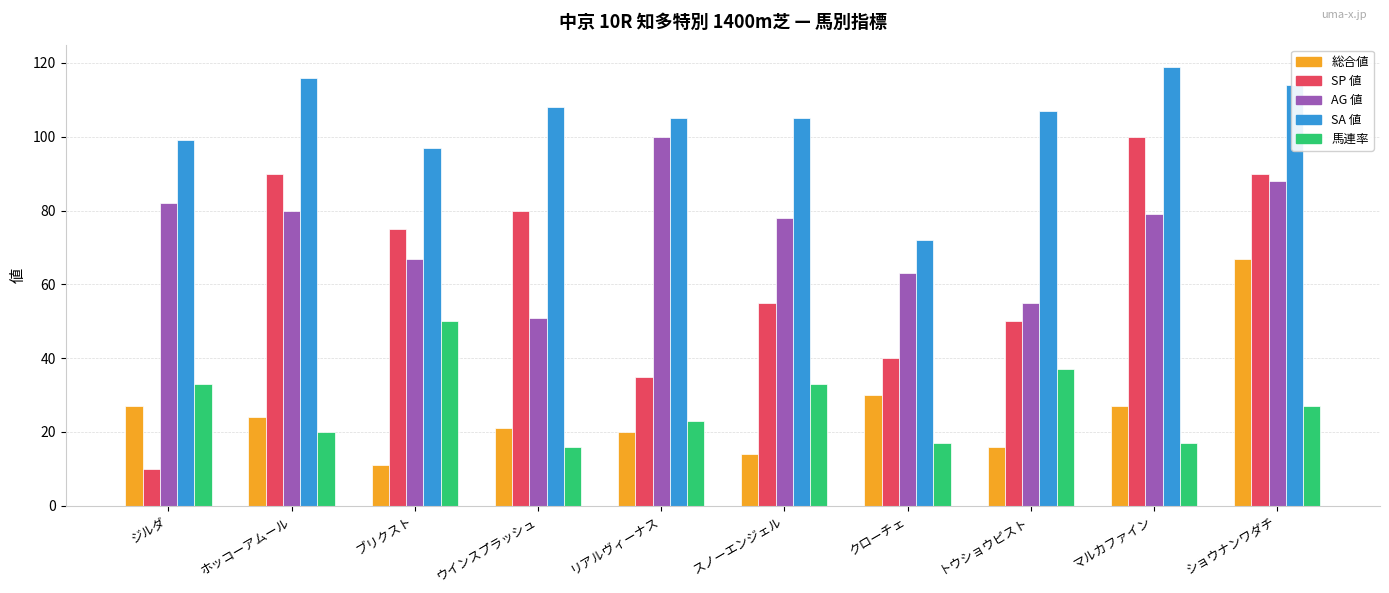

Reading right to left, list all the values displayed in this chart.

総合値: 67	27	16	30	14	20	21	11	24	27
SP 値: 90	100	50	40	55	35	80	75	90	10
AG 値: 88	79	55	63	78	100	51	67	80	82
SA 値: 114	119	107	72	105	105	108	97	116	99
馬連率: 27	17	37	17	33	23	16	50	20	33